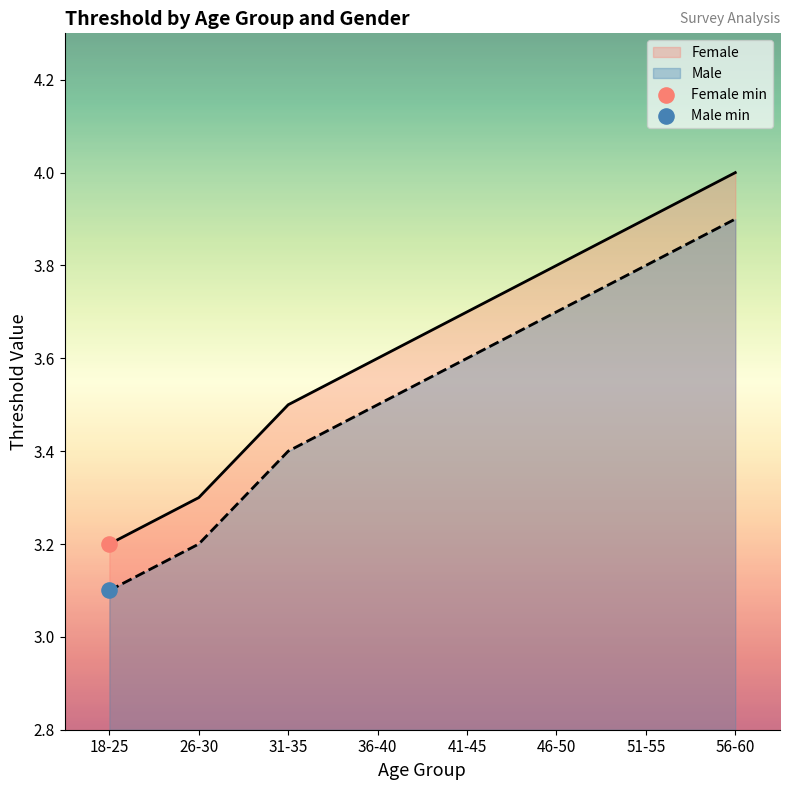

Is the value of Female (line) at 41-45 greater than the value of Male (line) at 41-45?

Yes